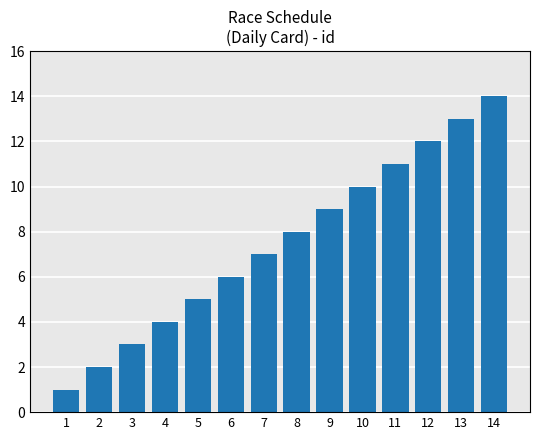

What is the difference between the values at 11 and 3?

8